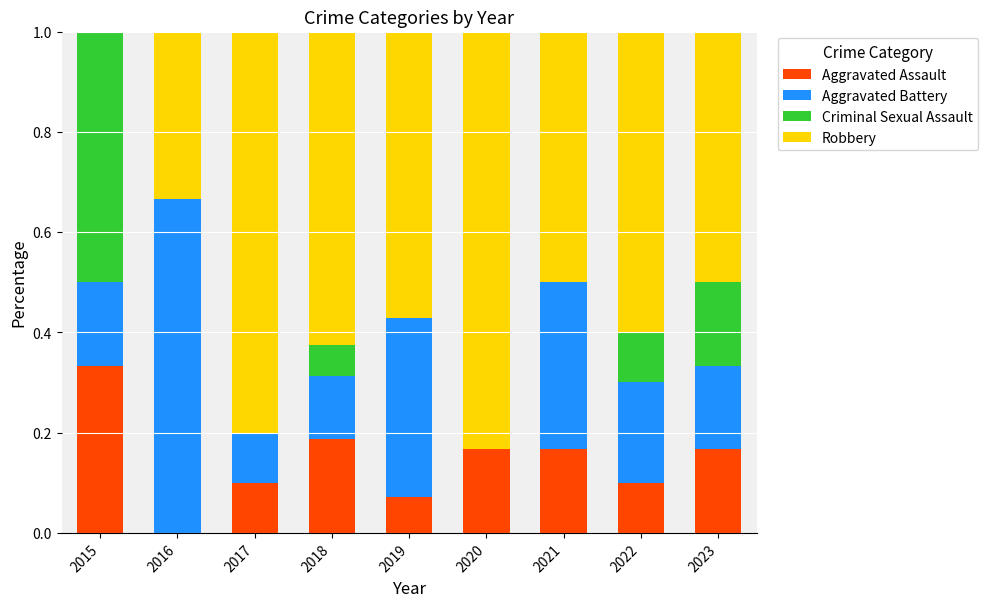

True or false: Aggravated Assault has a value of 0.0 at 2020.

False